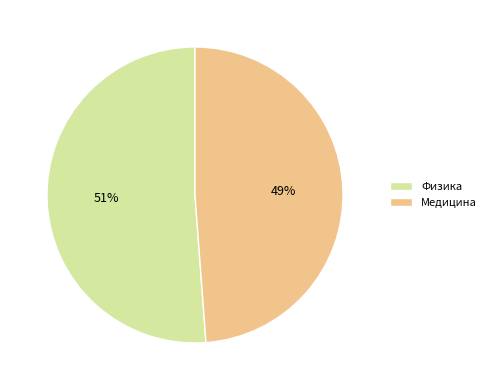

Which category accounts for the majority?

Физика